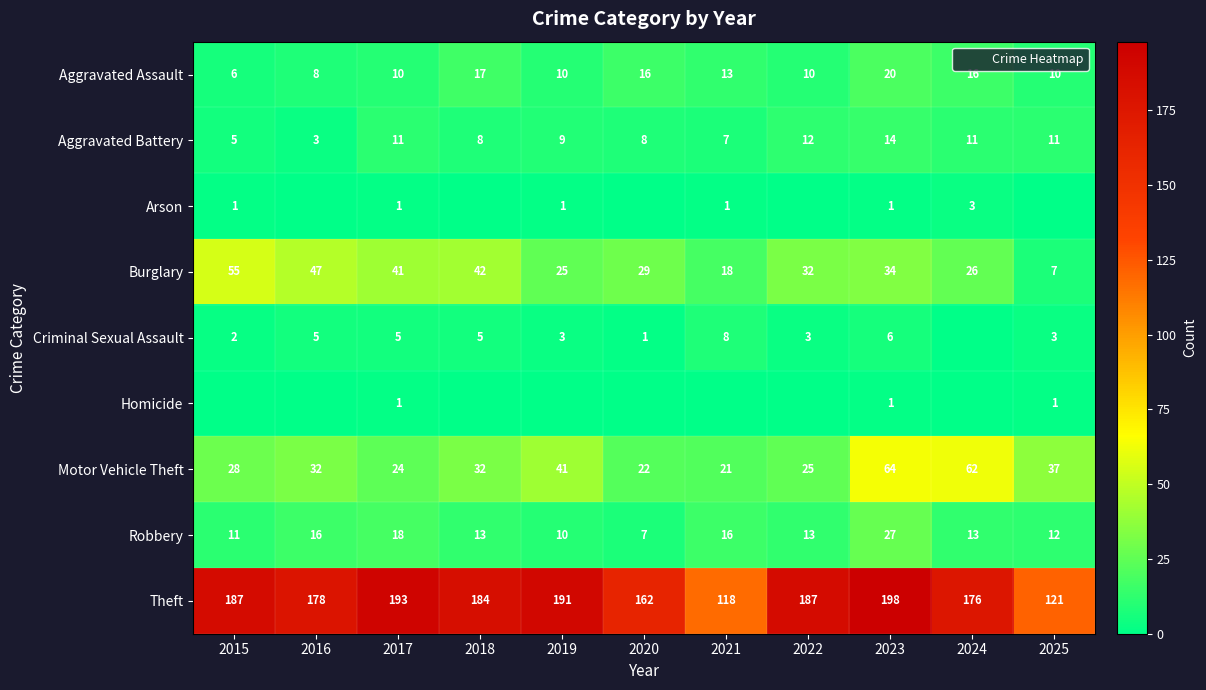

List the labels in order of Homicide value, largest first.

2017, 2023, 2025, 2015, 2016, 2018, 2019, 2020, 2021, 2022, 2024